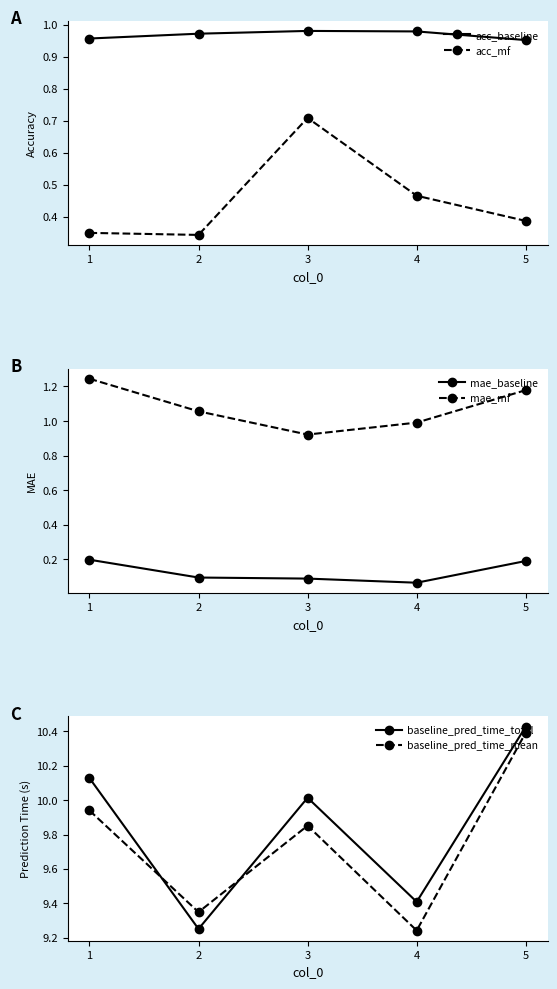

What is the minimum value for acc_mf?

0.3